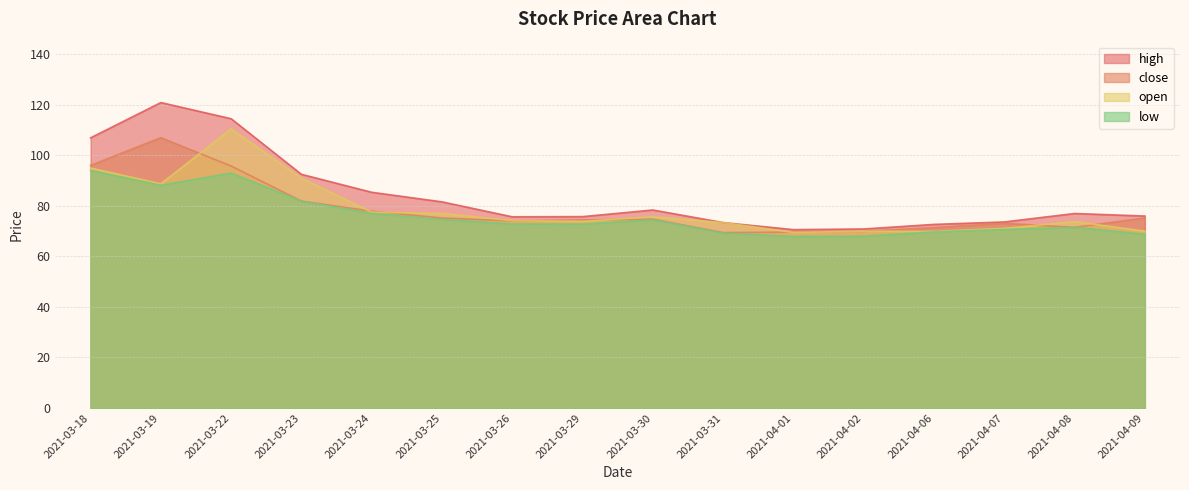

How many values in the high series exceed 76?

8